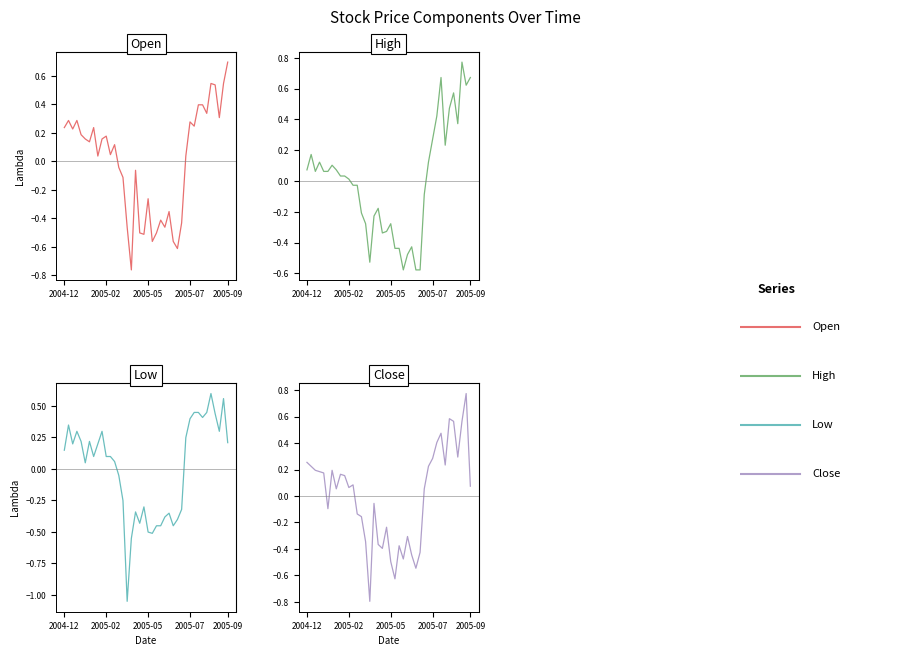

Does the chart have visible grid lines?

No